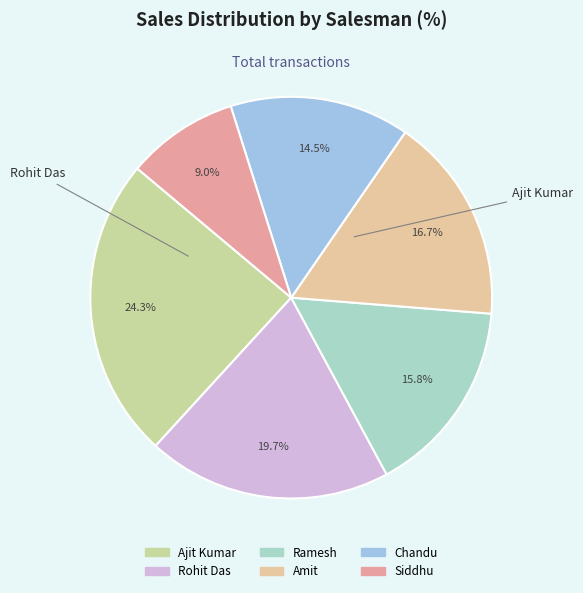

To the nearest percent, what is the combined percentage of Amit and Ramesh?

33%